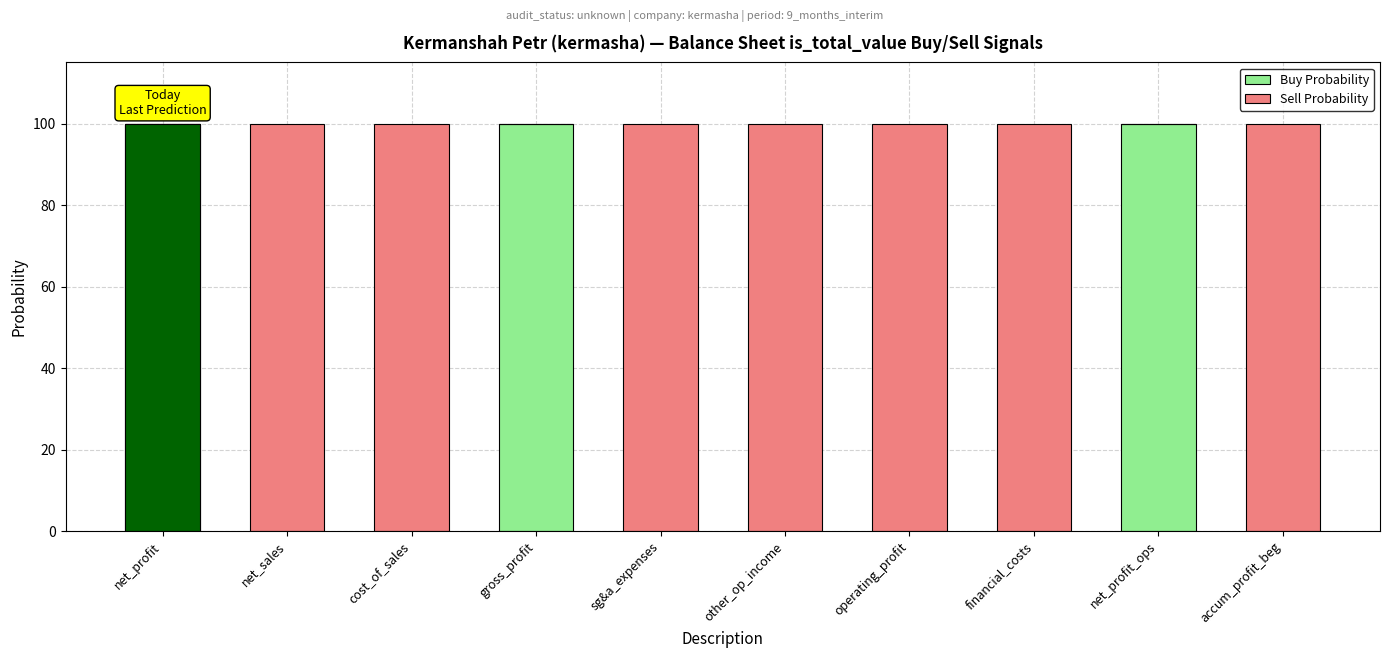

What is the total value across all series at other_op_income?

100